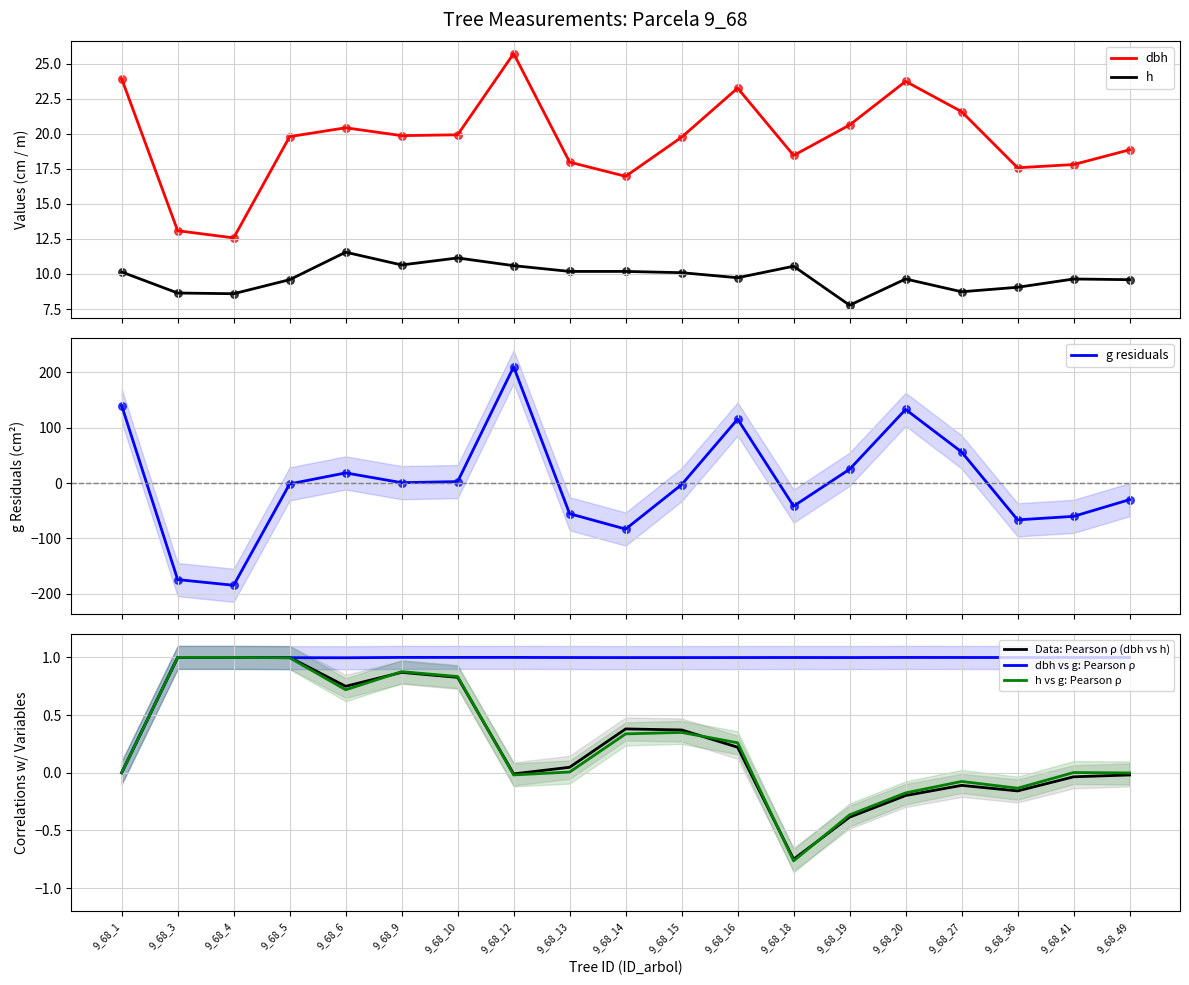

At which category is the sum across all series the highest?

9_68_12